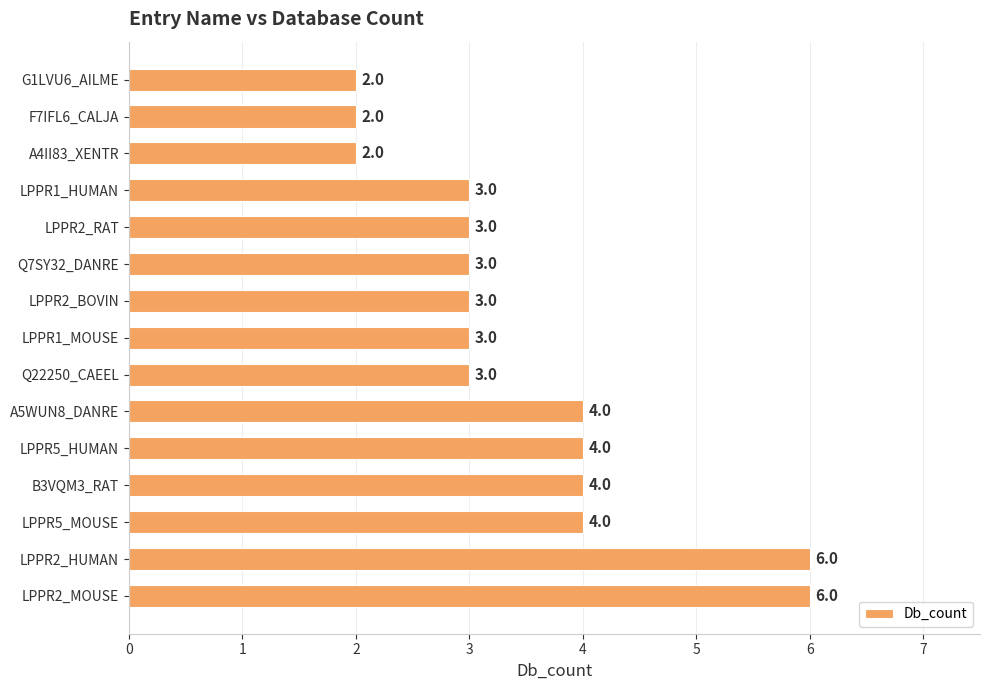

How many values are between 3 and 4?

10